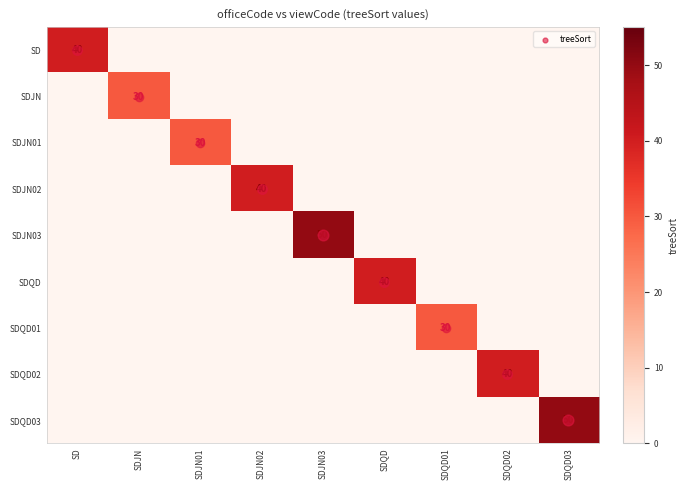

List the labels in order of SDJN02 value, smallest first.

SD, SDJN, SDJN01, SDJN03, SDQD, SDQD01, SDQD02, SDQD03, SDJN02